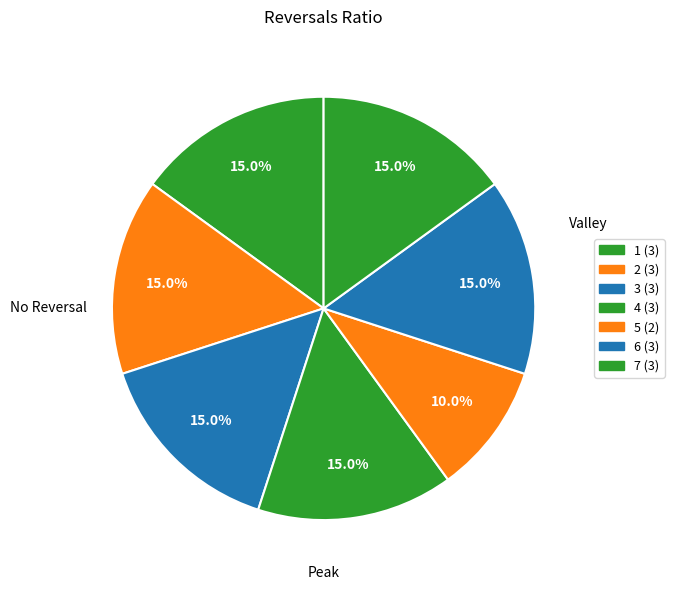

How many segments does this pie chart have?

7